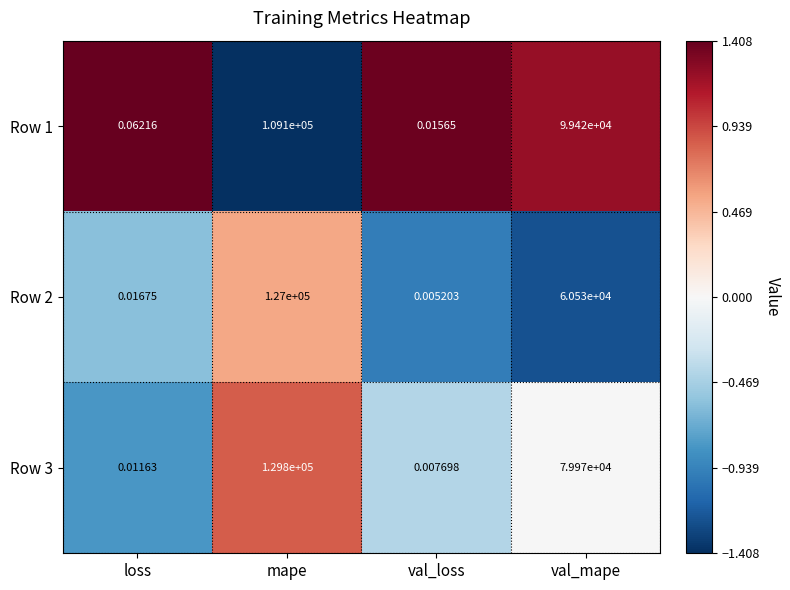

What is the maximum value shown in the chart?

129800.0